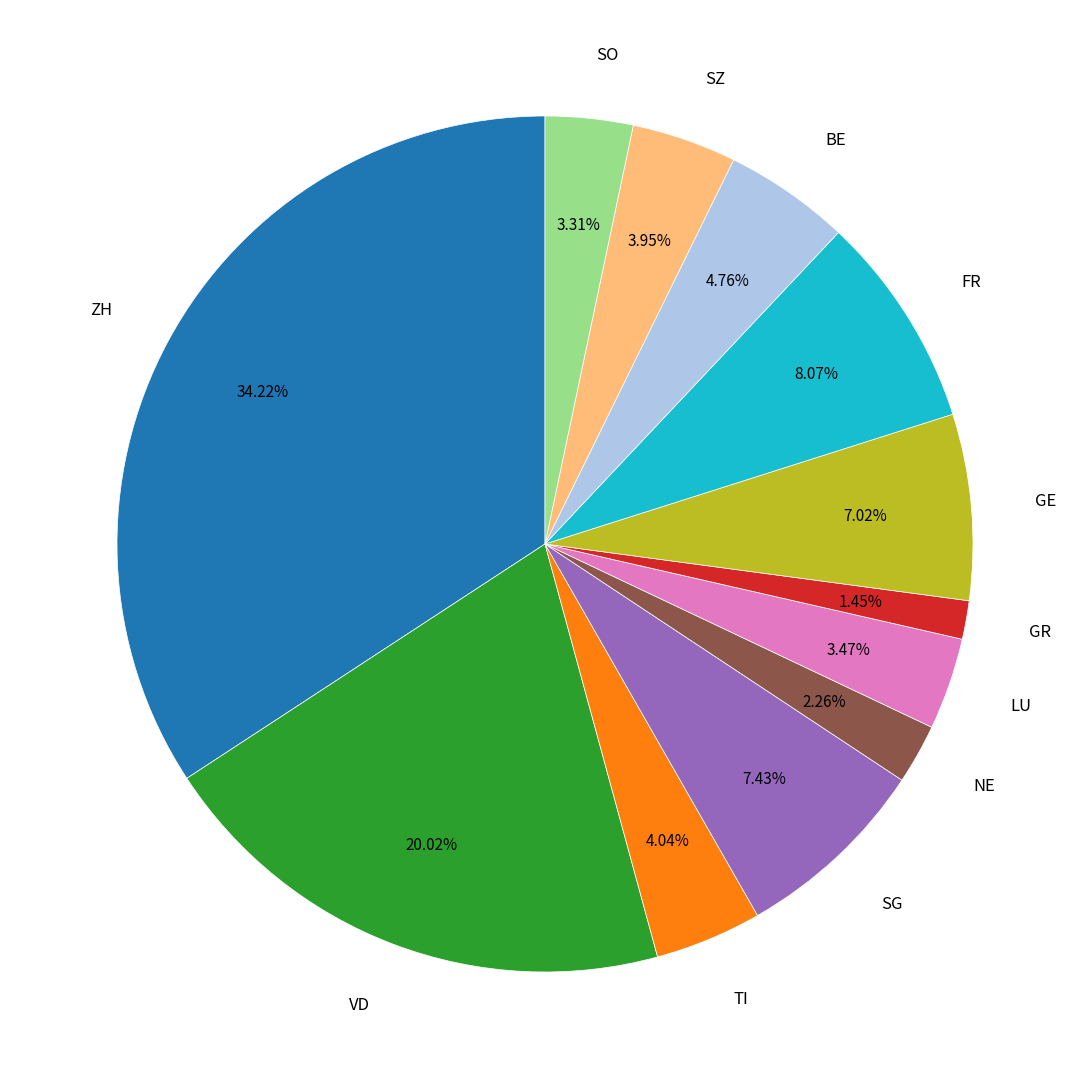

What is the ratio of the value at ZH to the value at GR?

23.6